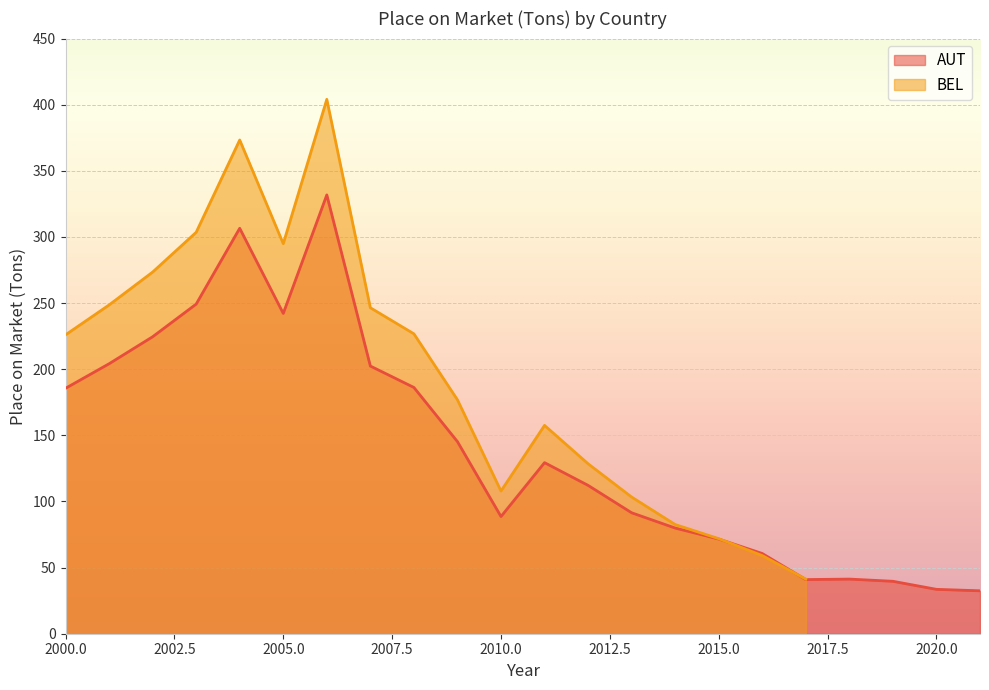

How many points are higher than both their immediate neighbors (excluding endpoints)?

4